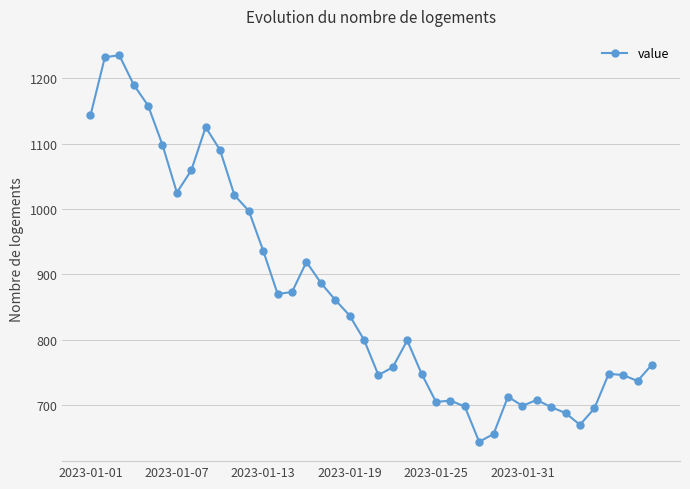

What is the average value?

867